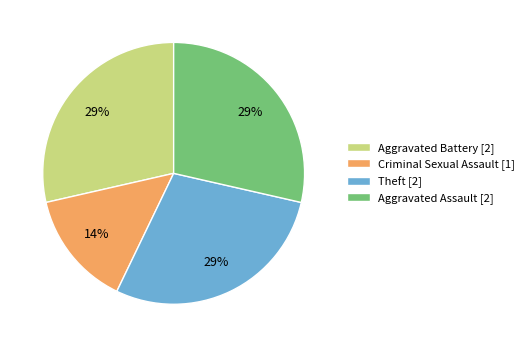

Is the sum of Aggravated Assault and Theft greater than half?

Yes